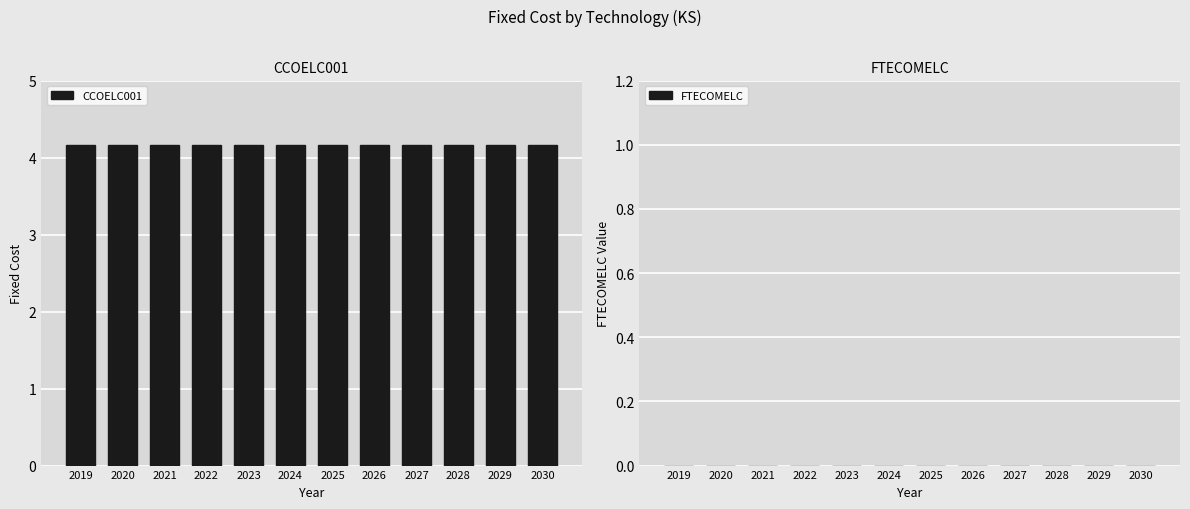

Rank the series by their average value, from lowest to highest.

FTECOMELC, CCOELC001